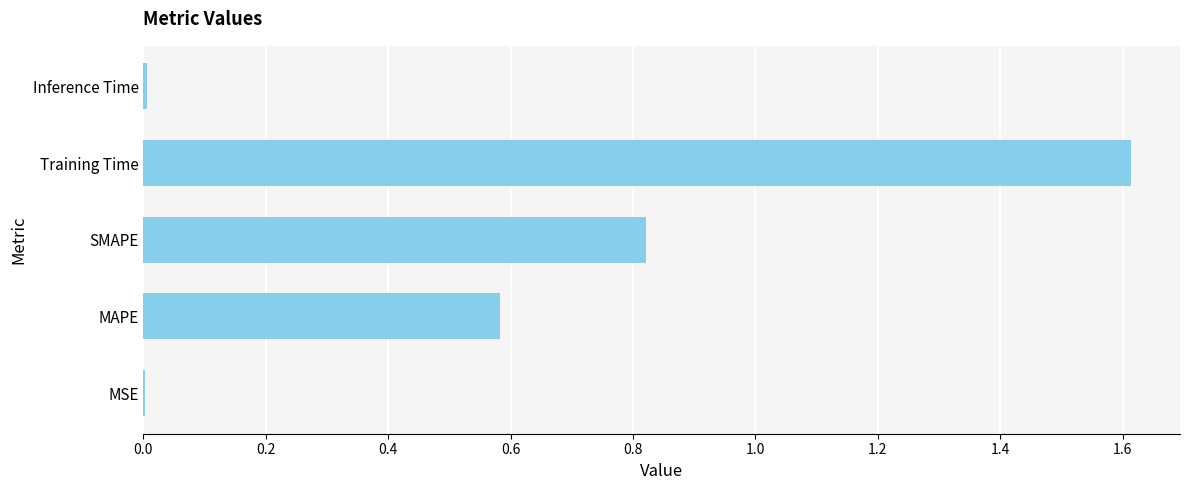

What is the sum of all values?

3.0